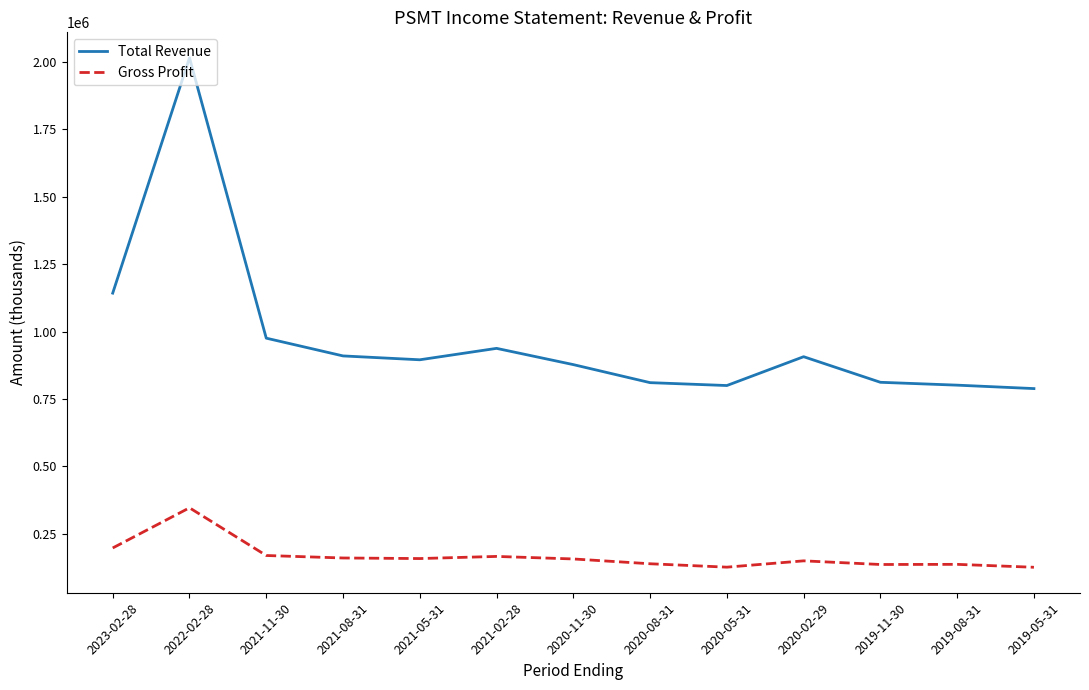

How many lines are shown in the chart?

2